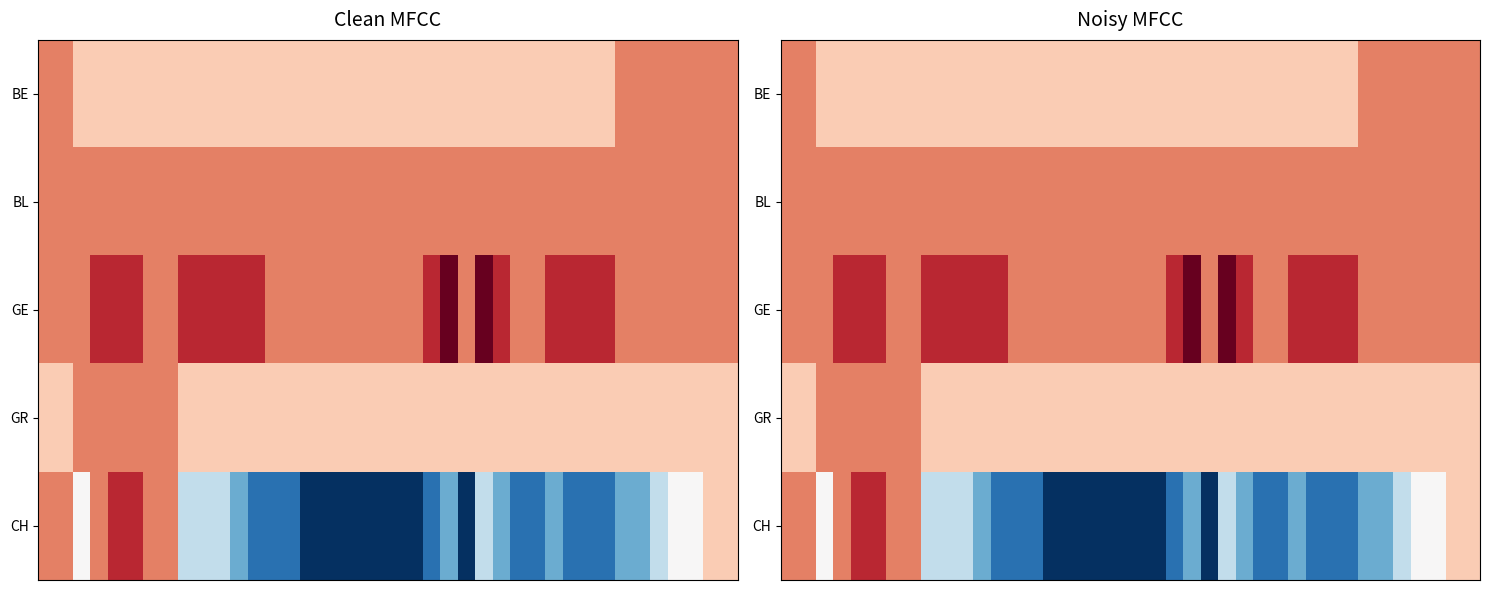

At which category does the chart reach its peak across all series?

23